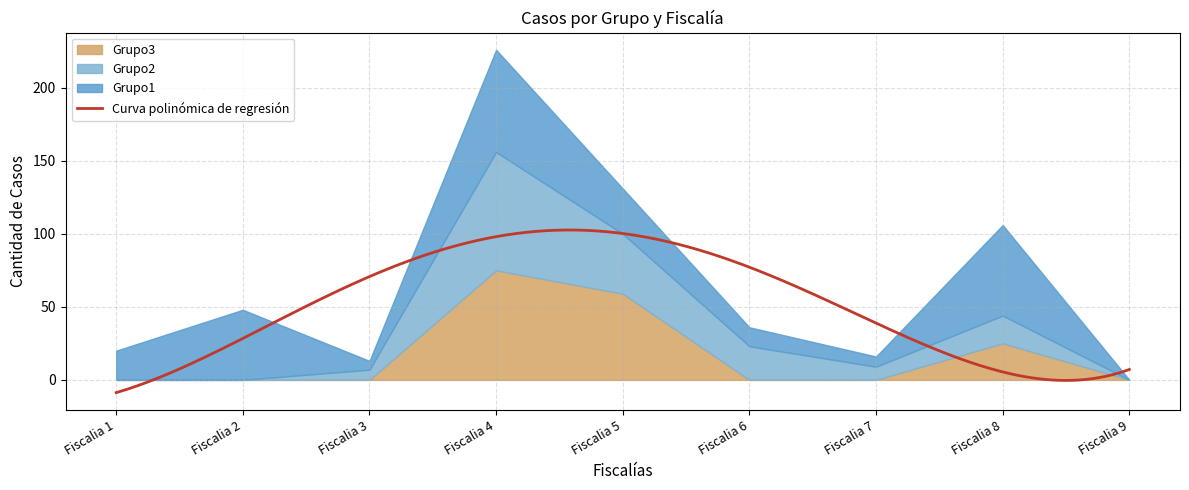

At which label does Grupo3 reach its minimum?

Fiscalia 1